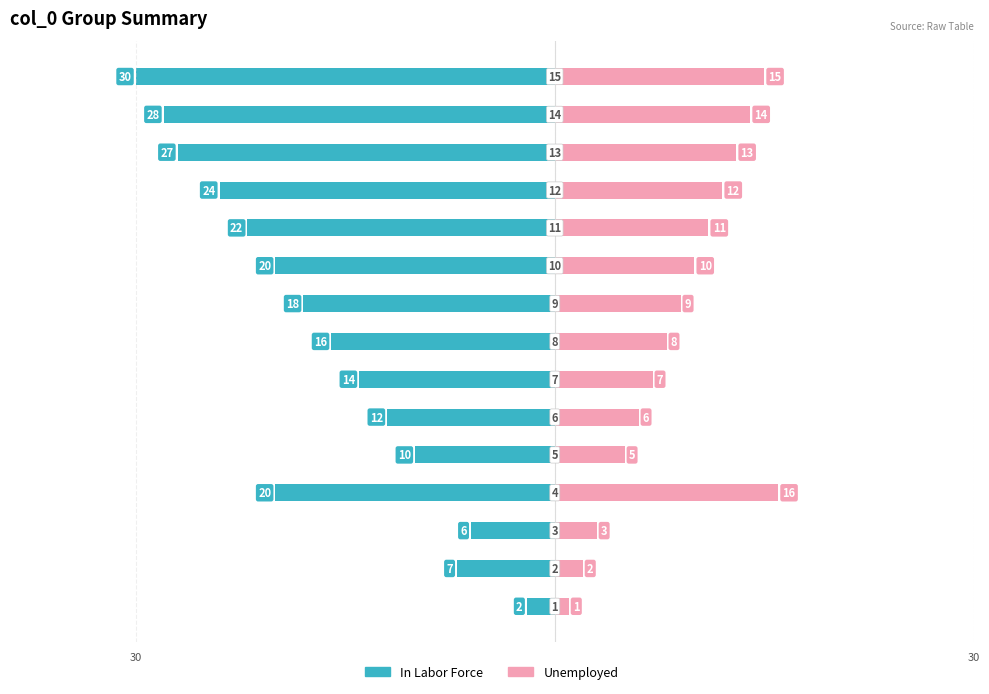

What is the average value of the Unemployed series?

9